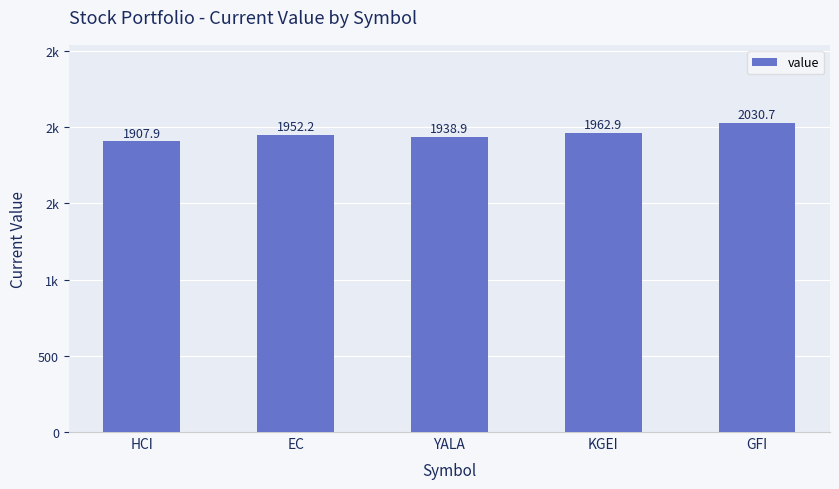

What is the label of the 1st bar from the right?

GFI